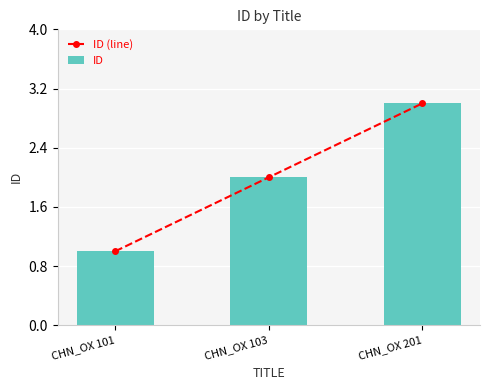

Rank the series at CHN_OX 103 from highest to lowest value.

ID (line), ID